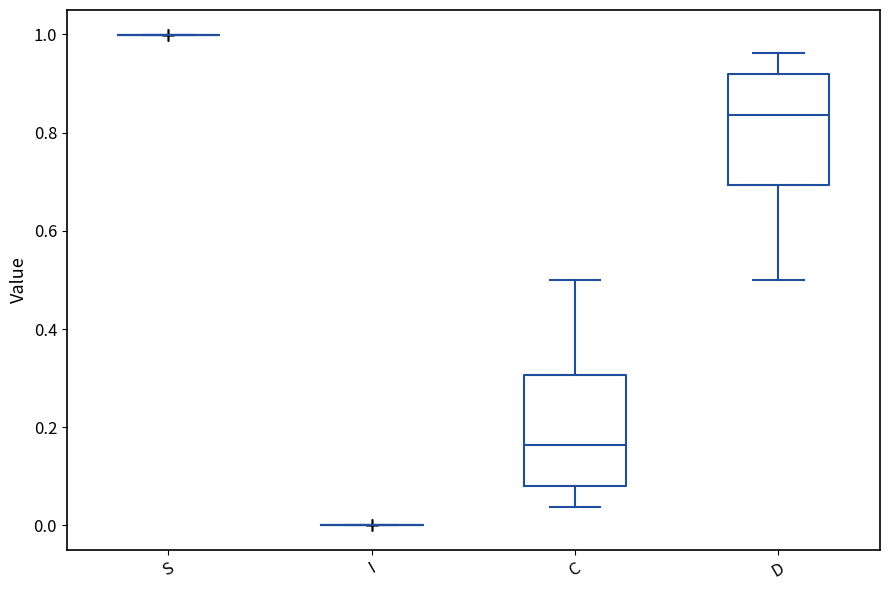

Reading left to right, transcribe this box plot: for each box, give where its median line is, the range the box spans, and where its two whiskers end, as read against the y-axis. The values are not printed on the chart, so give them approximately, as read against the axis.

S: box collapsed to a line at 1.00, whiskers 1.00 to 1.00
I: box collapsed to a line at 0.00, whiskers 0.00 to 0.00
C: median 0.16, box 0.08 to 0.30, whiskers 0.04 to 0.50
D: median 0.84, box 0.70 to 0.92, whiskers 0.50 to 0.96